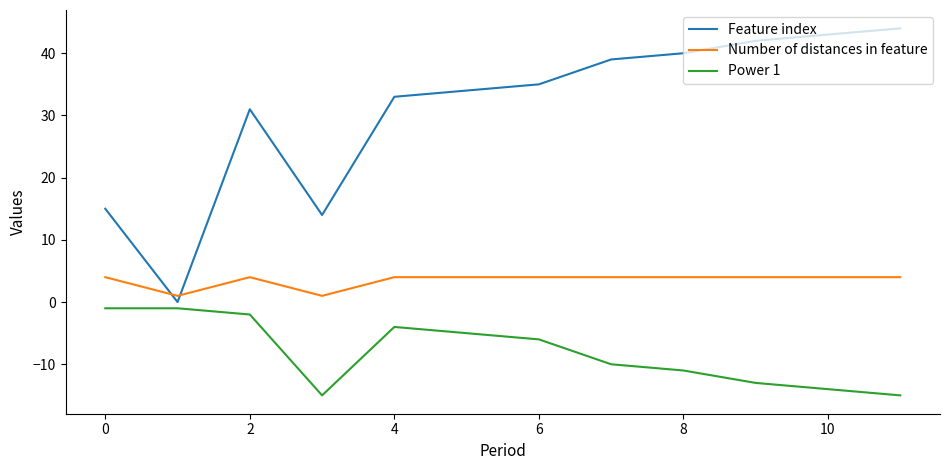

Which series has the largest total across all categories?

Feature index